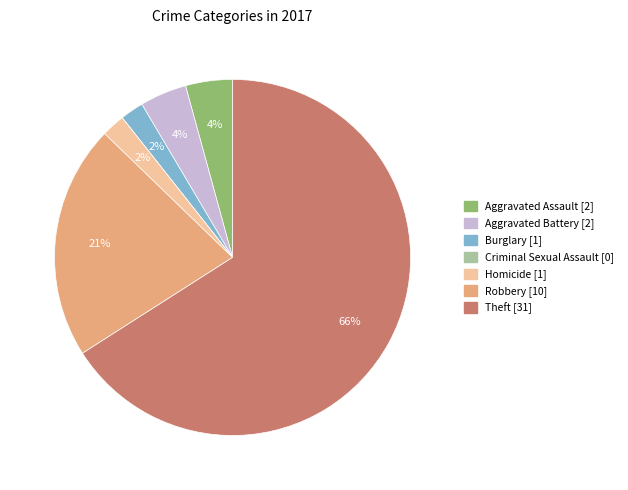

What percentage is the Robbery slice, to the nearest percent?

21%